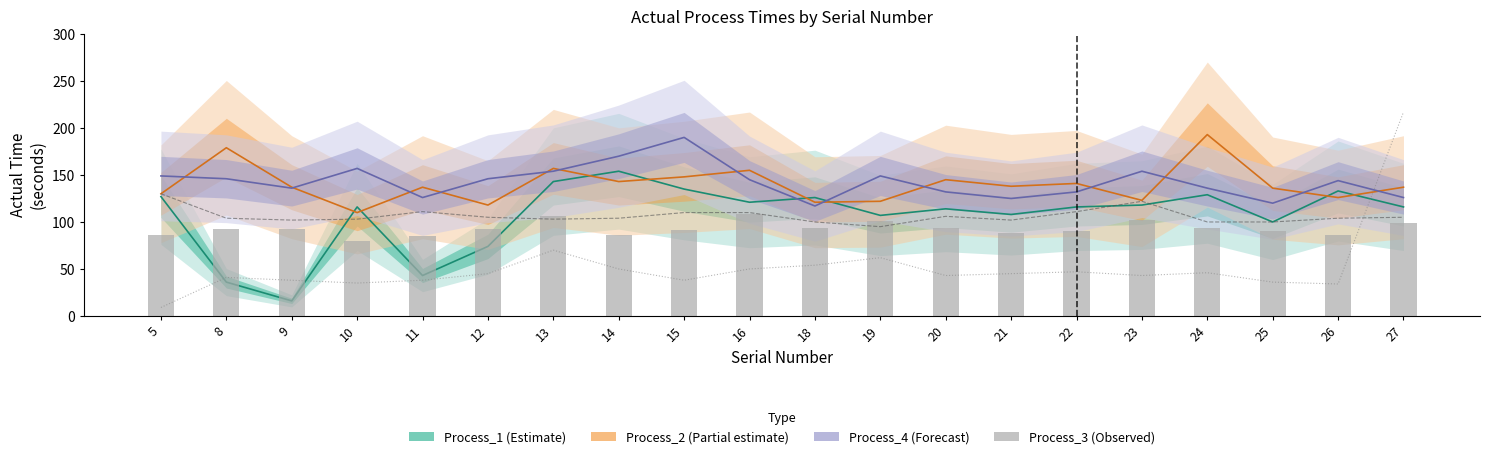

Is it true that Process_6_Actual_Time equals 50 at 16?

True